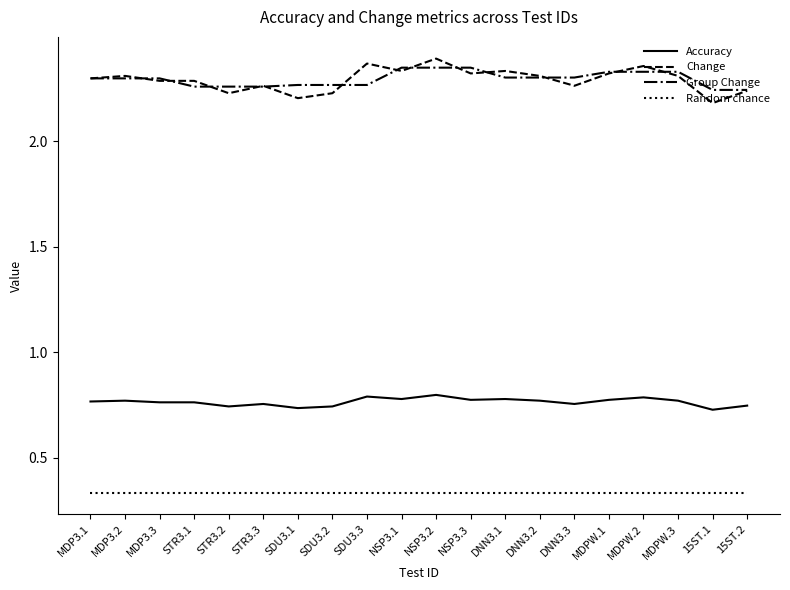

What position from the left is STR3.2?

5